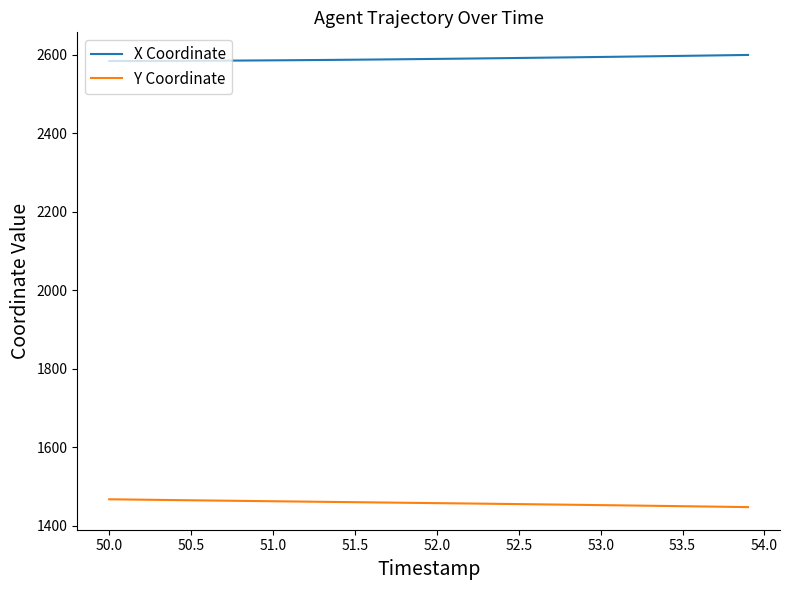

Which series has the largest total across all categories?

X Coordinate